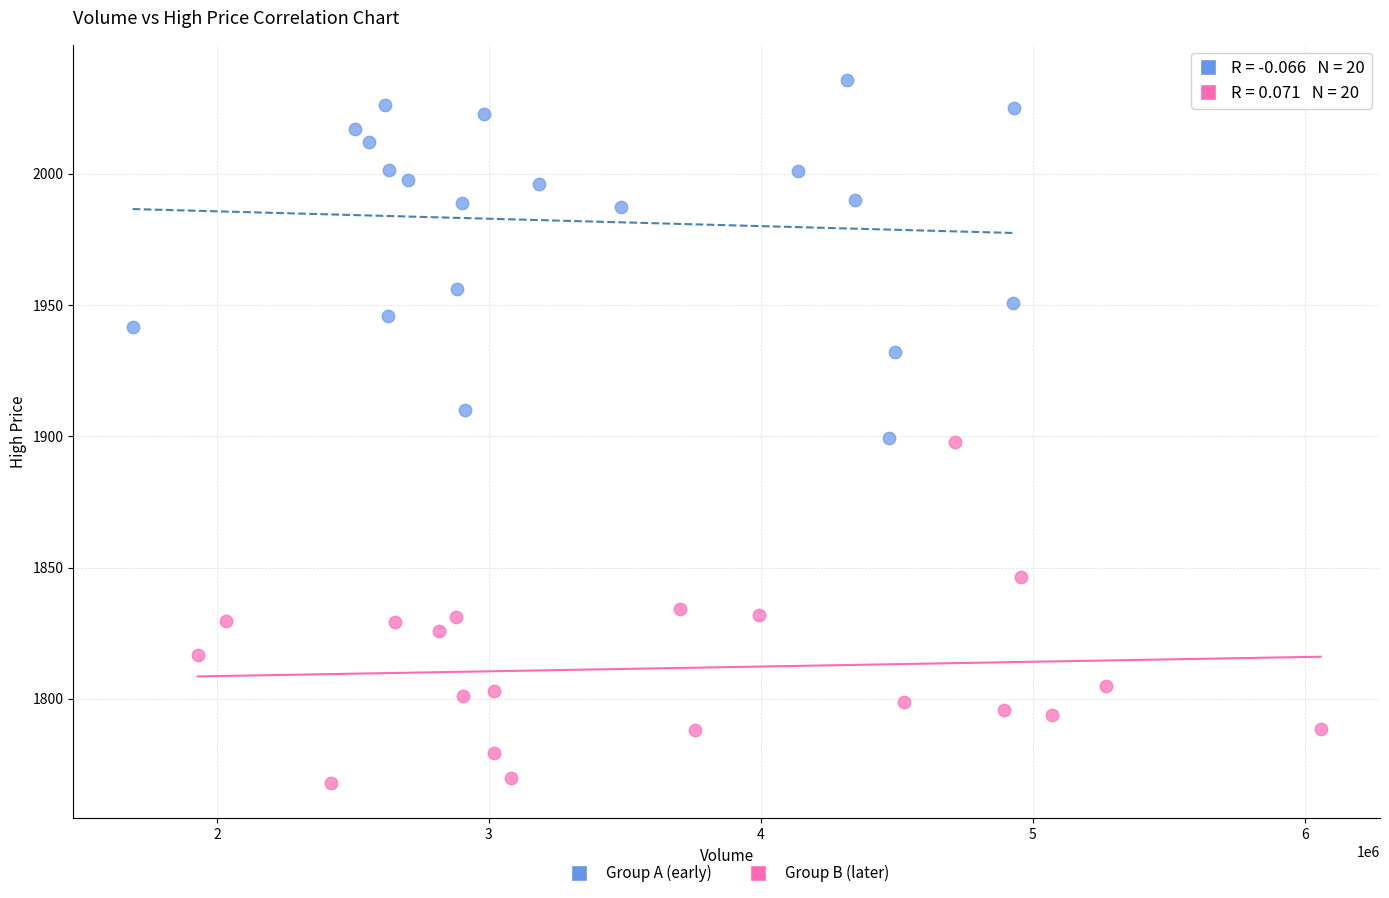

Which series has the largest Y range (max minus min)?

Group A (early)